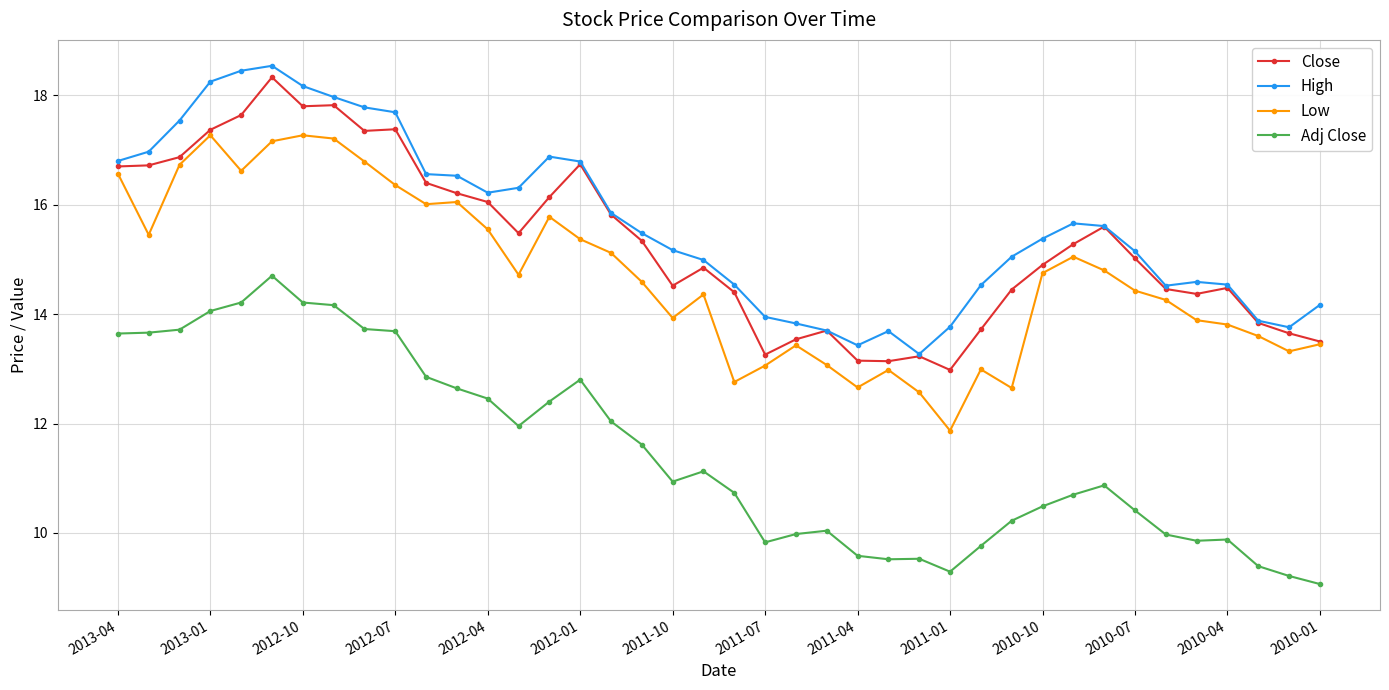

How many categories are shown in the chart?

40